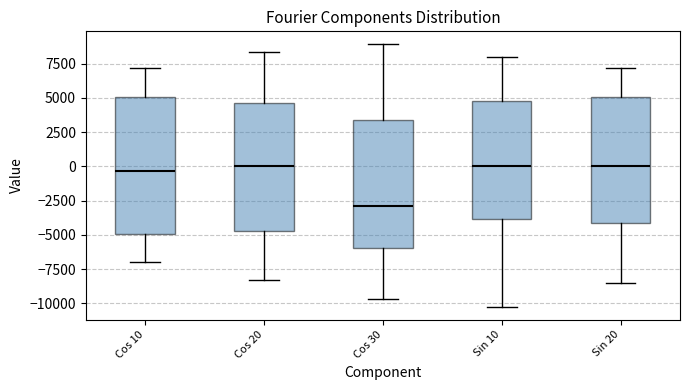

Where is the lower edge of the box for Sin 20 on the y-axis? The values are not printed on the chart, so give them approximately, as read against the axis.

-4000